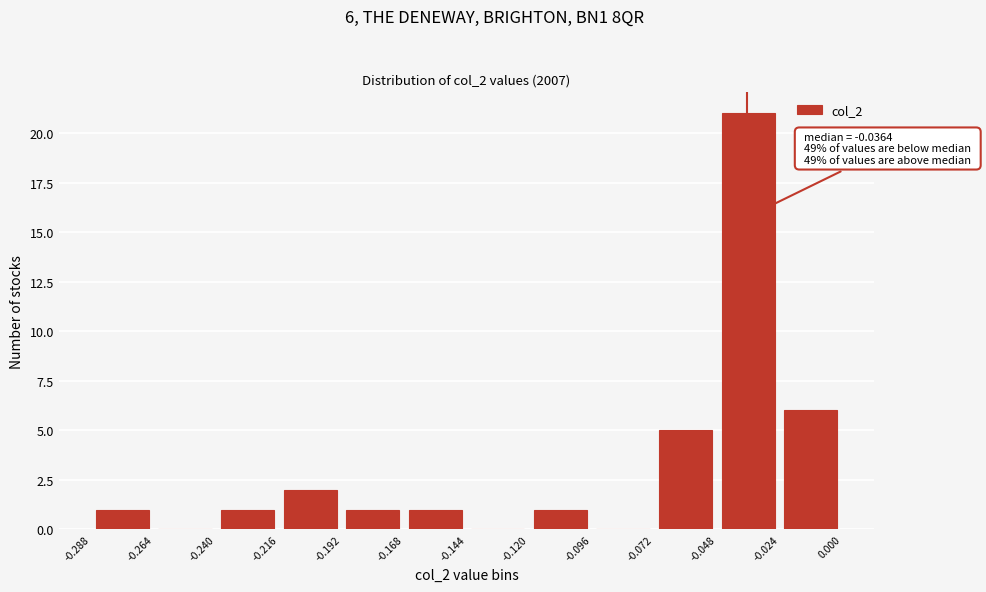

Over which range of the x-axis is the bar tallest?

-0.048 to -0.024